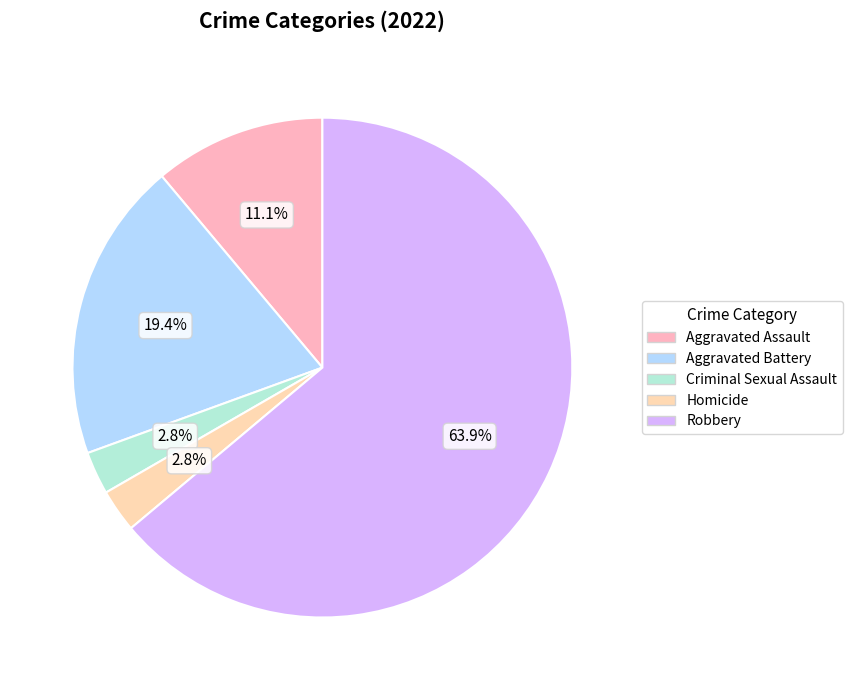

To the nearest percent, what is the difference between the largest and smallest slice percentages?

61%